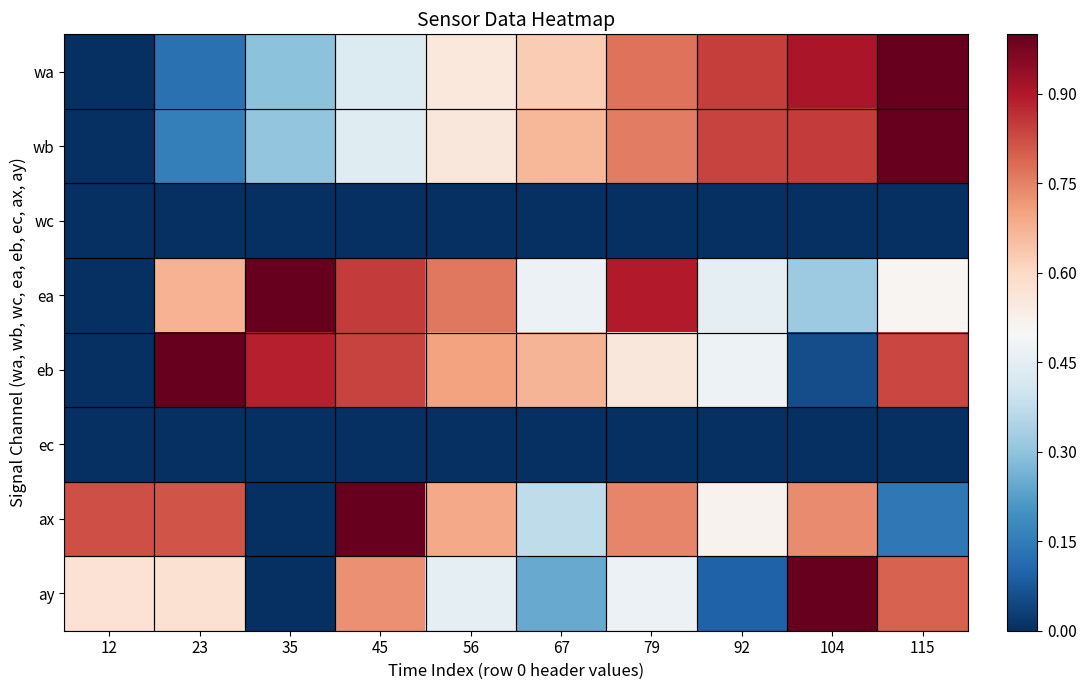

List the series in order of their peak value, highest first.

wa, wb, ea, eb, ax, ay, wc, ec